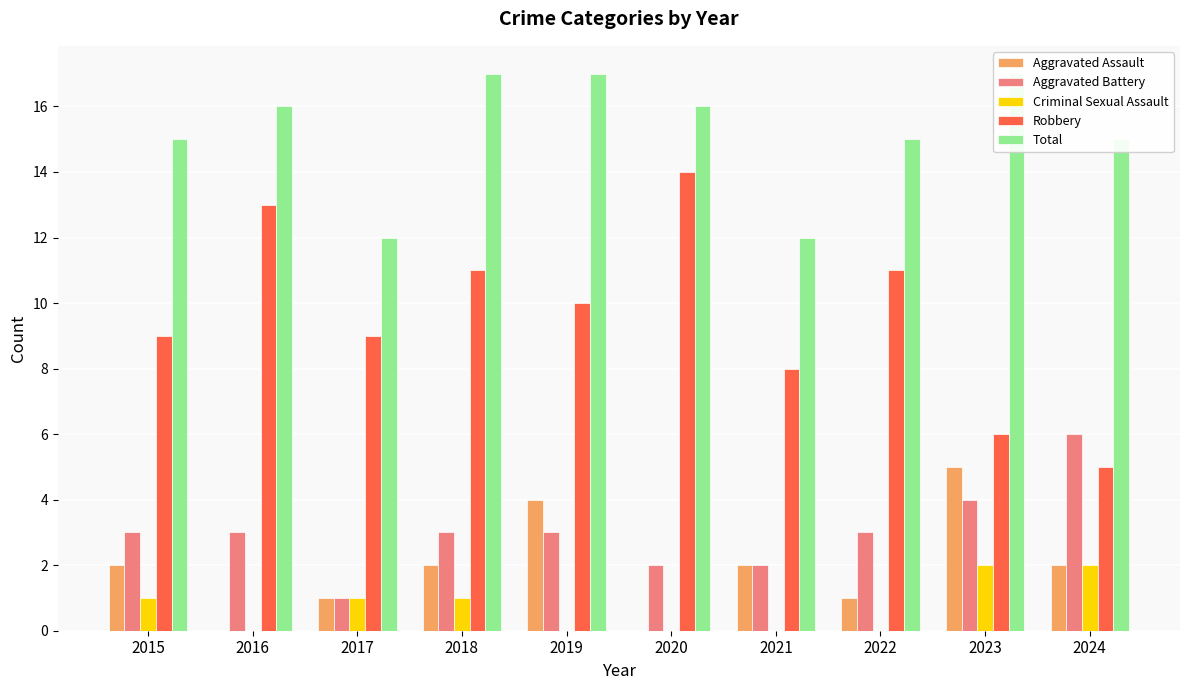

Where does the Total series first go above 16?

2018